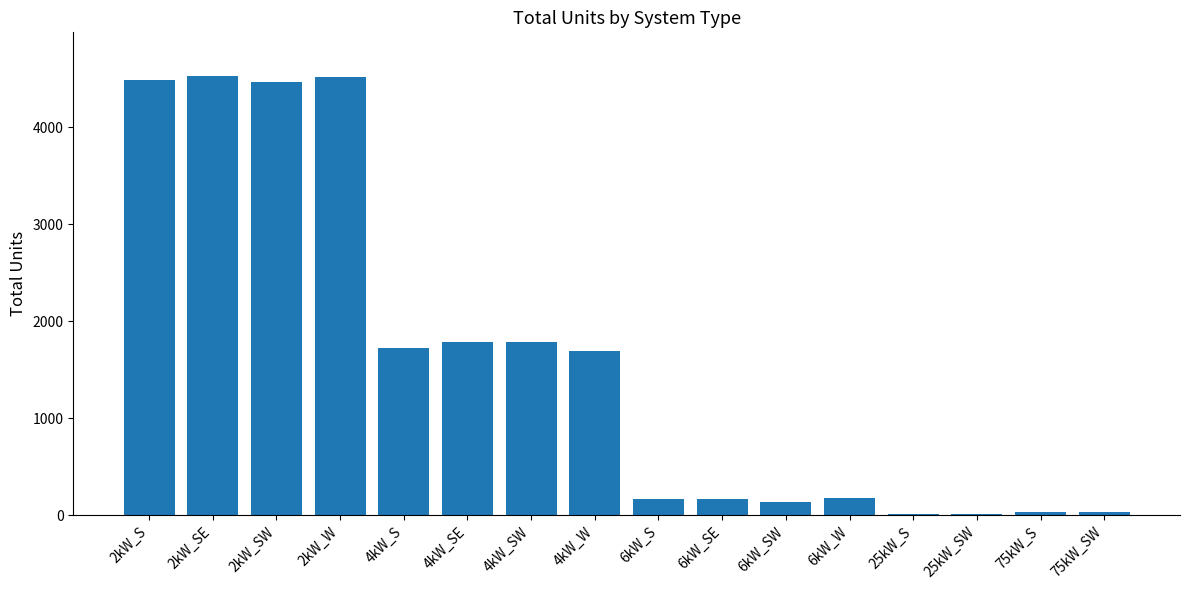

What is the difference between the second highest and minimum values?

4506